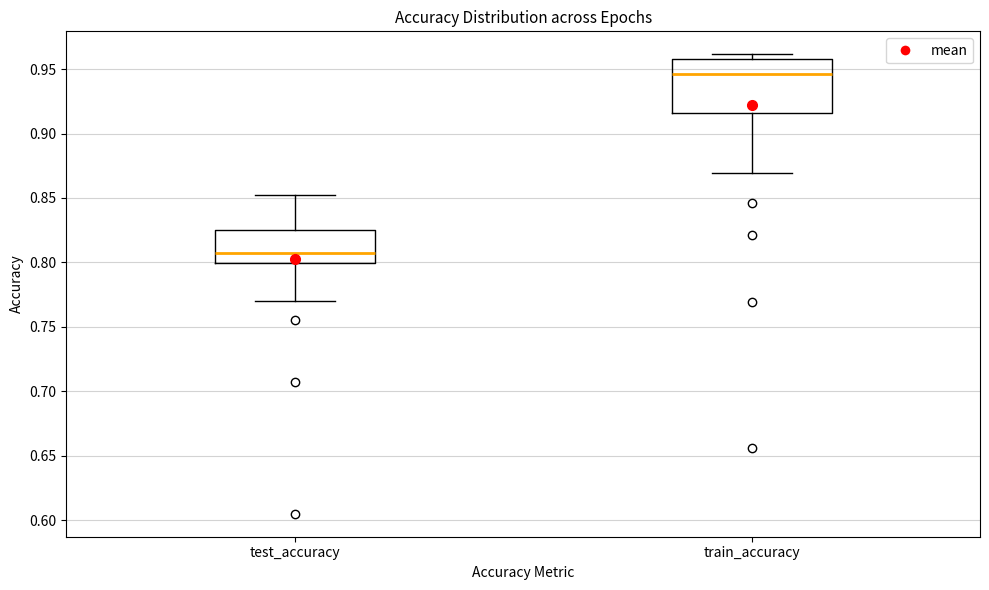

Where does the median line of the box for test_accuracy sit on the y-axis? The values are not printed on the chart, so give them approximately, as read against the axis.

0.810